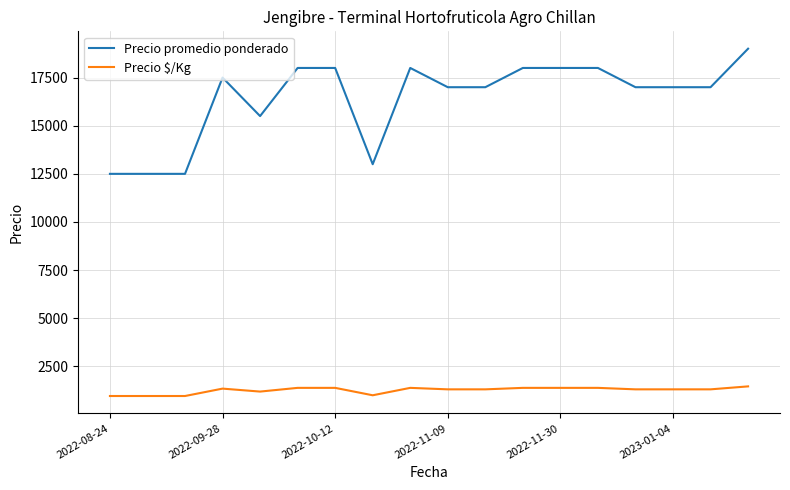

How many series are shown in this chart?

2